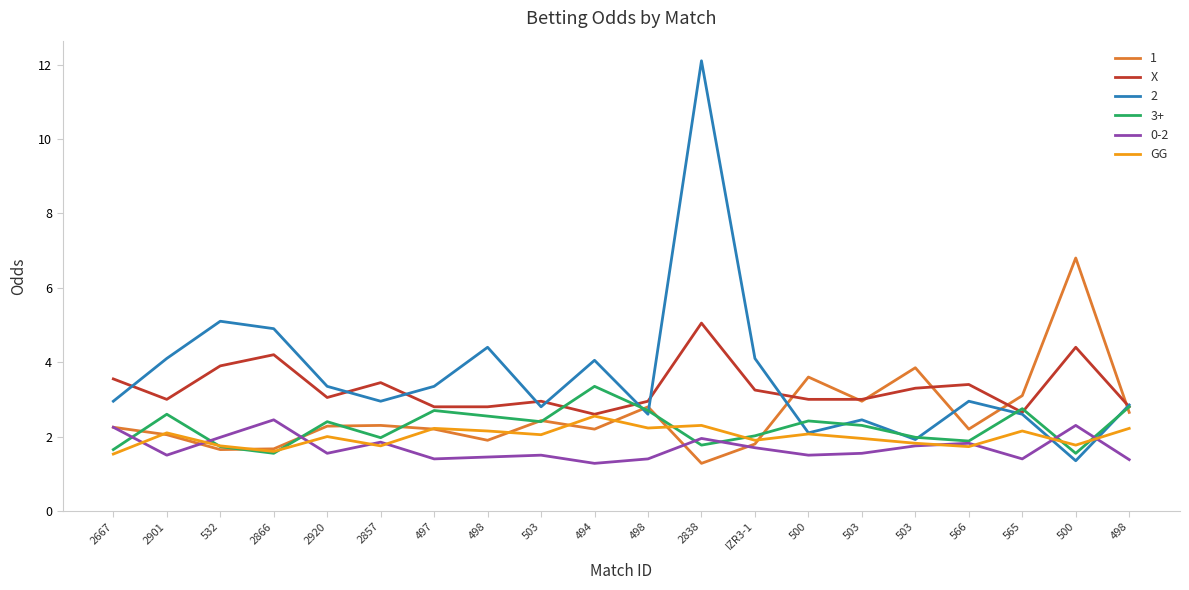

What is the smallest value displayed?

1.3